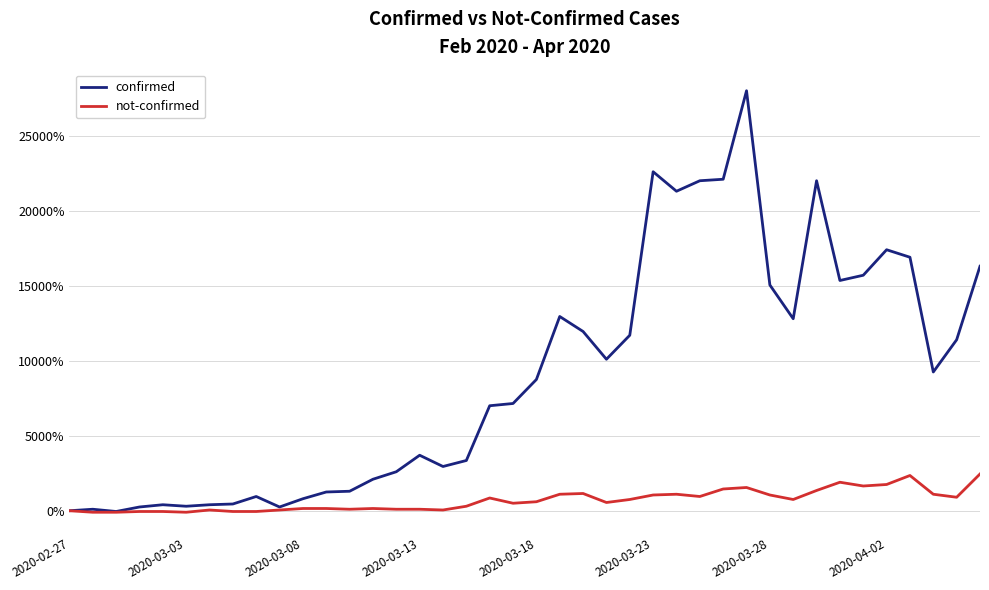

Rank the series by their maximum value, from lowest to highest.

not-confirmed, confirmed